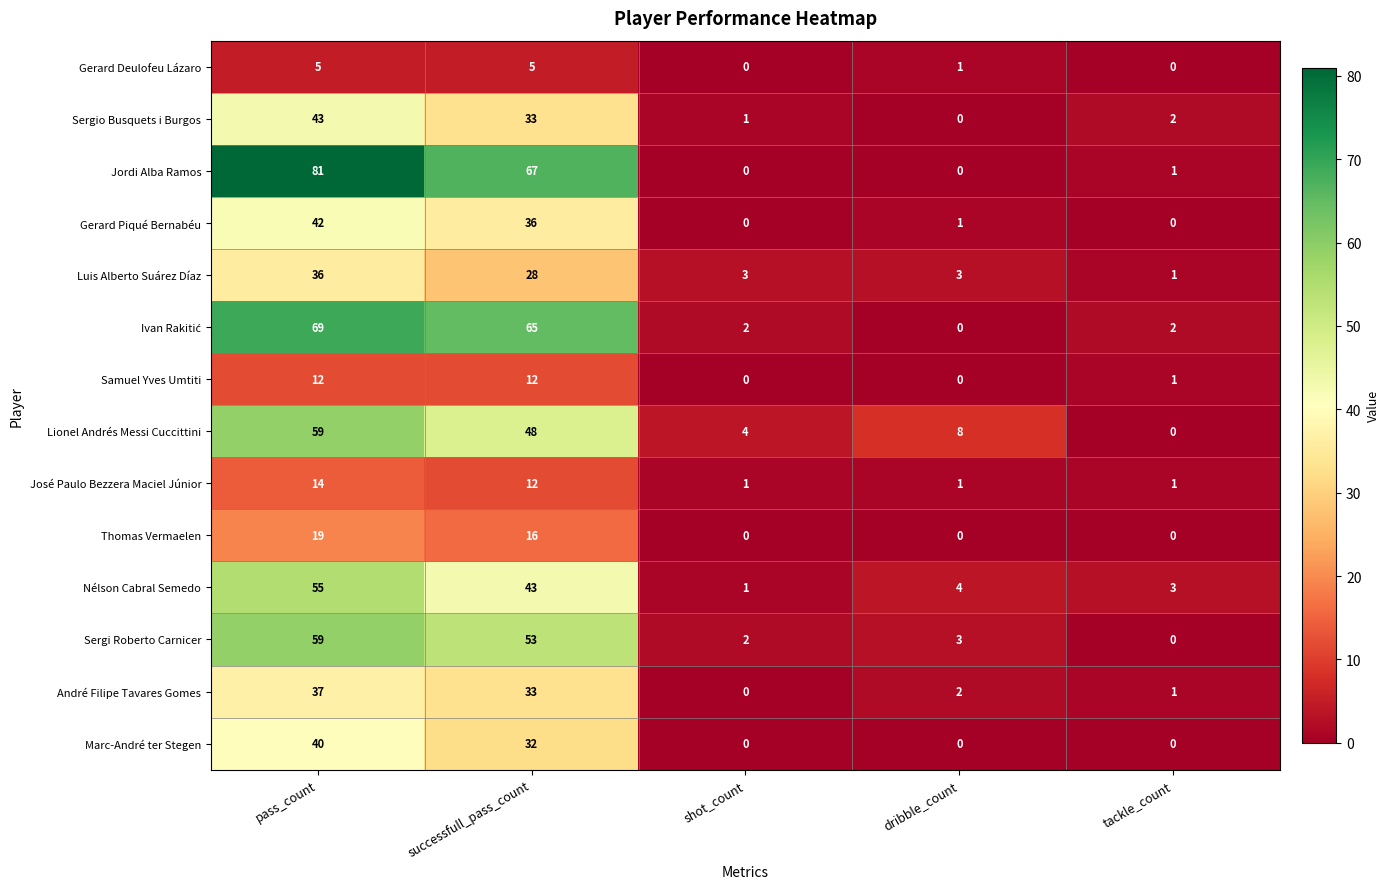

True or false: Gerard Deulofeu Lázaro has a value of 0 at tackle_count.

True